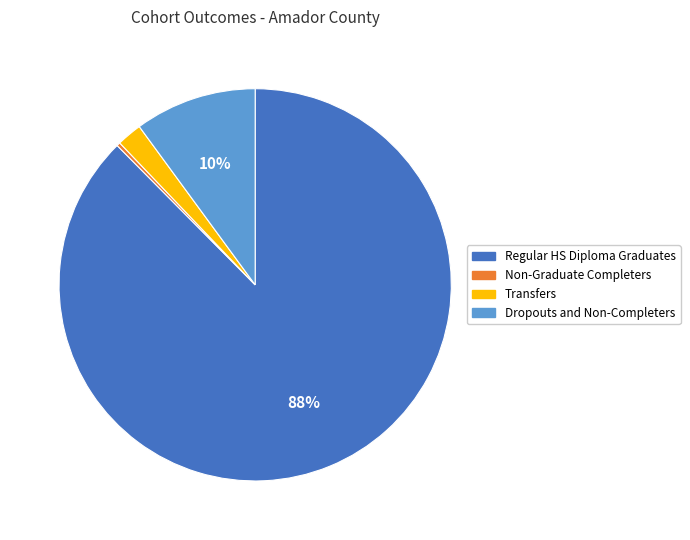

How many segments does this pie chart have?

4